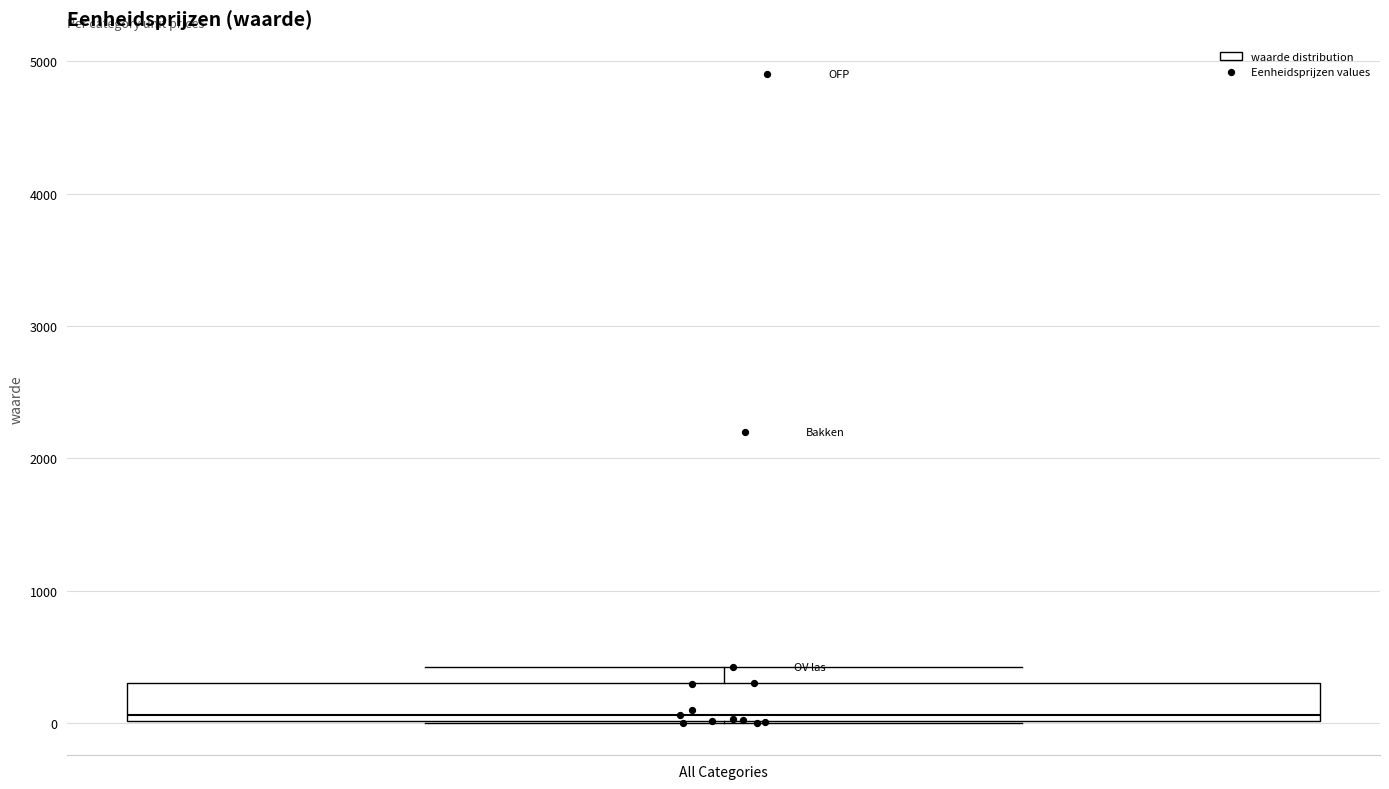

Where is the upper edge of the box for All Categories on the y-axis? The values are not printed on the chart, so give them approximately, as read against the axis.

300